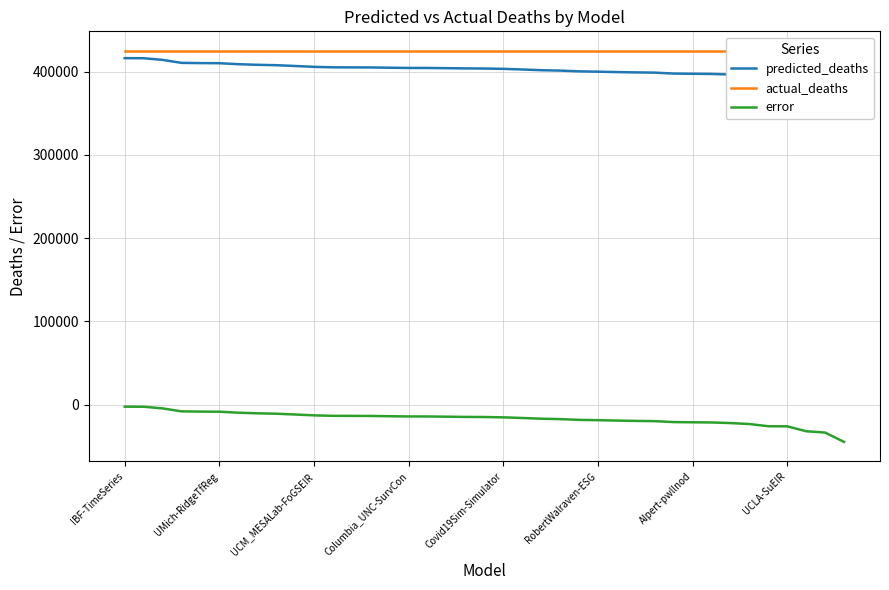

Reading left to right, what are all the values shown in this chart?

predicted_deaths: 416098.0	416012.5	414013.6	410456.2	410167.6	410035.0	408862.7	408120.0	407649.0	406686.8	405661.0	405091.0	405013.9	404942.6	404614.0	404342.0	404328.6	404062.5	403790.7	403662.0	403262.1	402500.6	401635.5	401166.5	400266.0	399863.4	399407.0	398997.0	398714.0	397583.7	397336.1	397143.0	396402.0	395257.5	392597.7	392484.0	386591.7	385000.0	373787.2
actual_deaths: 424834.0	424834.0	424834.0	424834.0	424834.0	424834.0	424834.0	424834.0	424834.0	424834.0	424834.0	424834.0	424834.0	424834.0	424834.0	424834.0	424834.0	424834.0	424834.0	424834.0	424834.0	424834.0	424834.0	424834.0	424834.0	424834.0	424834.0	424834.0	424834.0	424834.0	424834.0	424834.0	424834.0	424834.0	424834.0	424834.0	424834.0	424834.0	424834.0
error: -2353.0	-2438.5	-4437.4	-7994.8	-8283.4	-8416.0	-9588.3	-10331.0	-10802.0	-11764.2	-12790.0	-13360.0	-13437.1	-13508.4	-13837.0	-14109.0	-14122.4	-14388.5	-14660.3	-14789.0	-15188.9	-15950.4	-16815.5	-17284.5	-18185.0	-18587.6	-19044.0	-19454.0	-19737.0	-20867.3	-21114.9	-21308.0	-22049.0	-23193.5	-25853.3	-25967.0	-31859.3	-33451.0	-44663.8